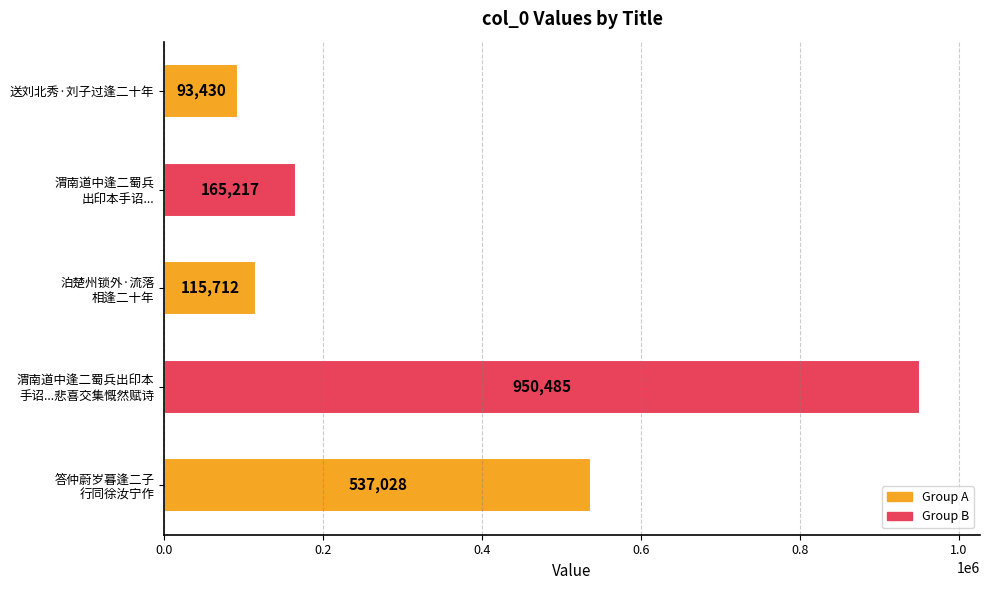

What position from the bottom is 送刘北秀·刘子过逢二十年?

5